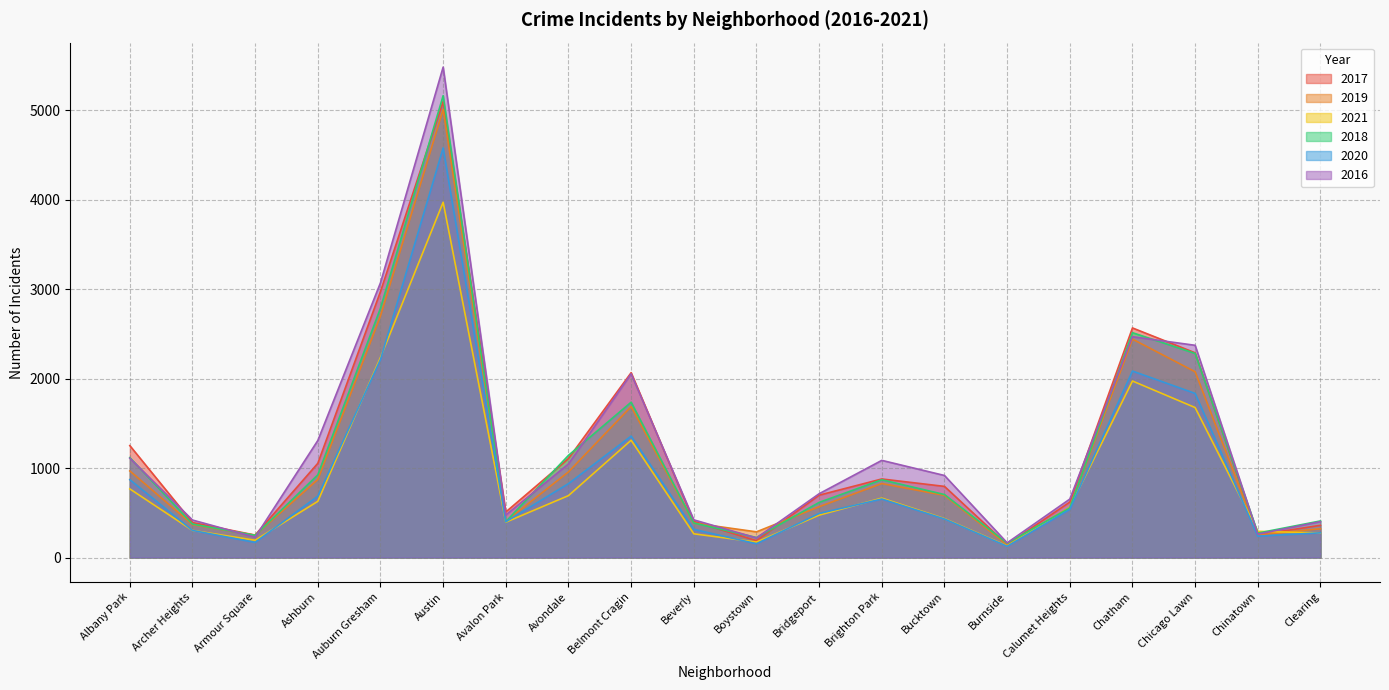

Rank the series at Austin from highest to lowest value.

2016, 2018, 2017, 2019, 2020, 2021